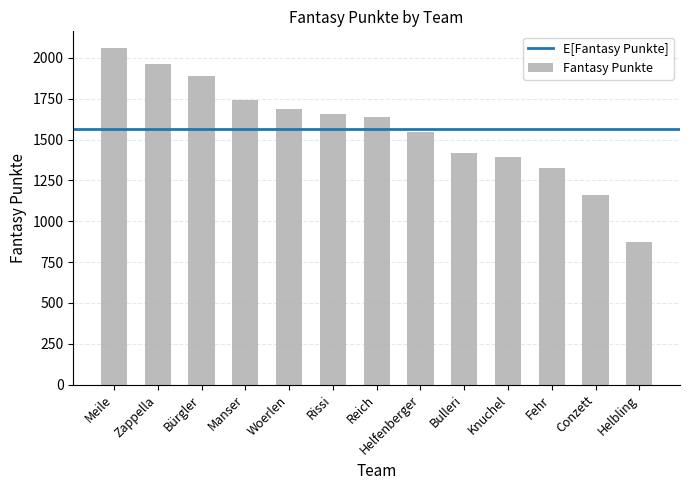

What position from the right is Helbling?

1